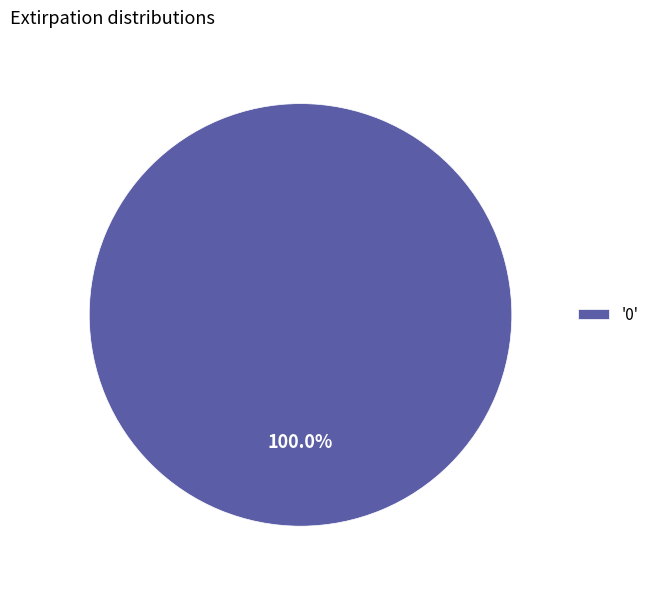

Is there any slice that represents more than half of the pie?

Yes